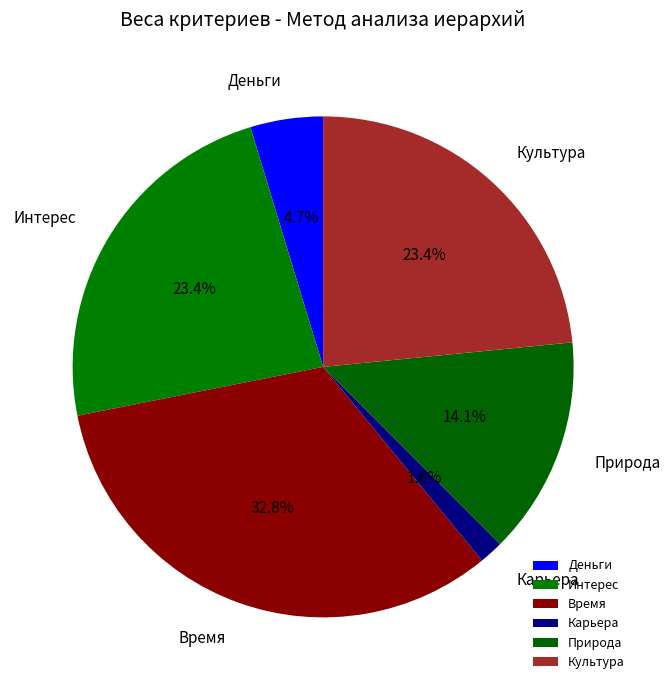

To the nearest percent, what is the difference between the largest and smallest slice percentages?

31%